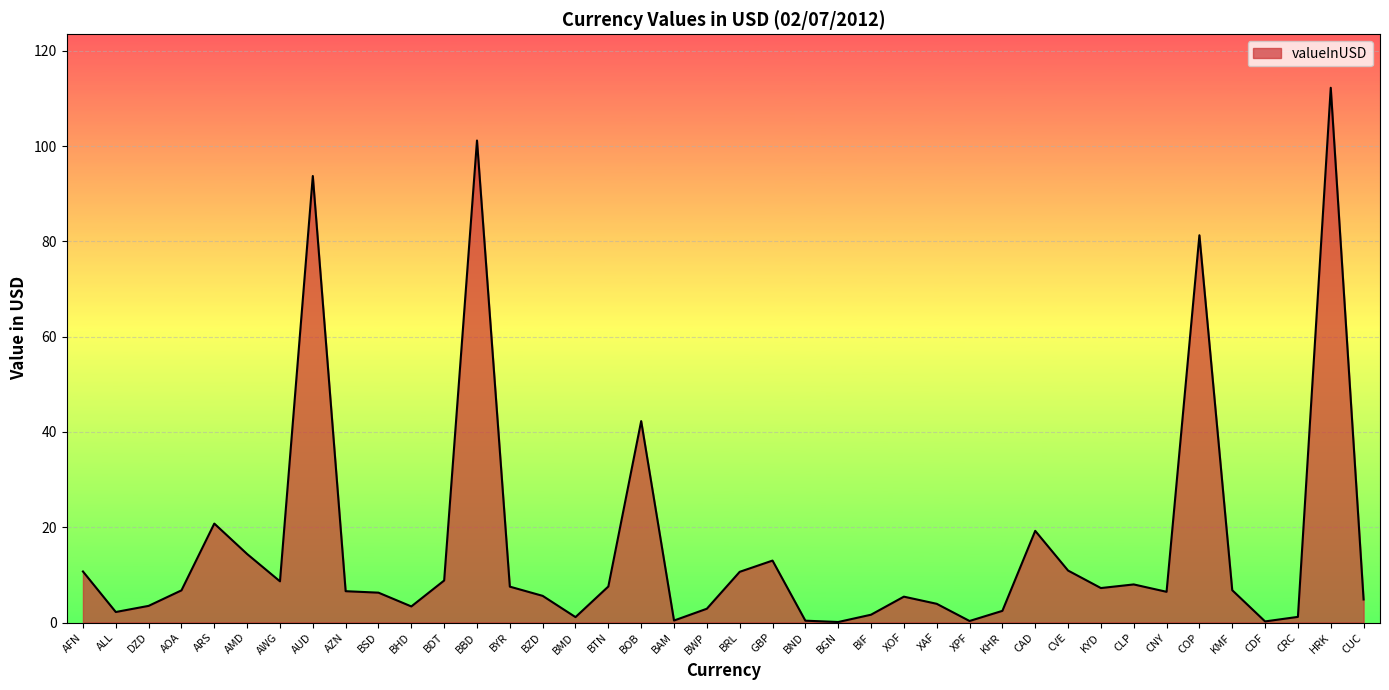

Approximately how many times larger is the value at AZN compared to AWG?

0.8